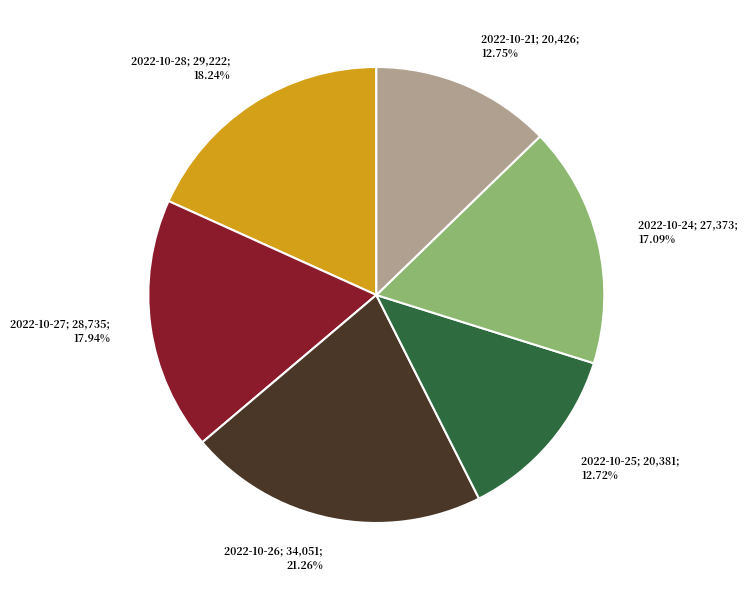

Count the number of slices in the pie.

6